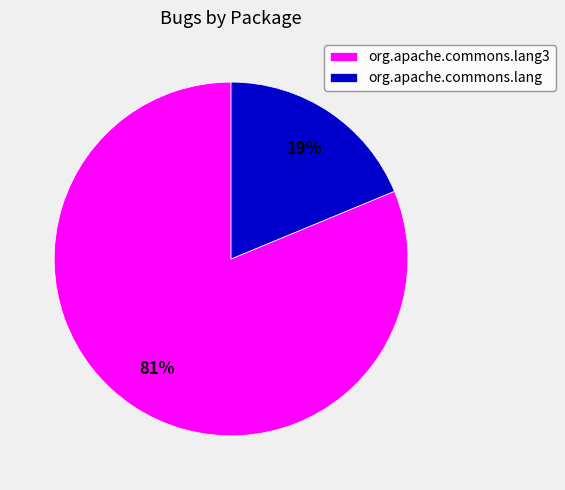

Do org.apache.commons.lang and org.apache.commons.lang3 together represent more than half of the pie?

Yes